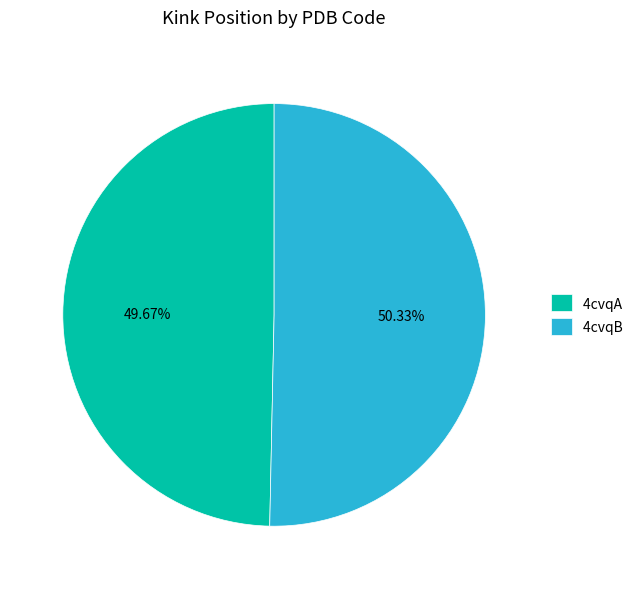

How much of the chart is everything except 4cvqA?

50.3%